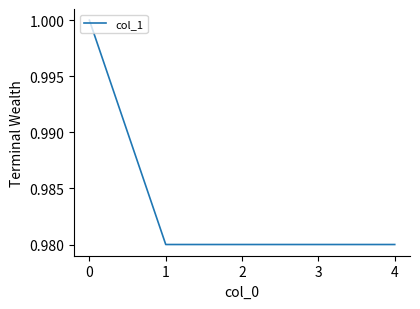

The value at 4 is 0.4. True or false?

False